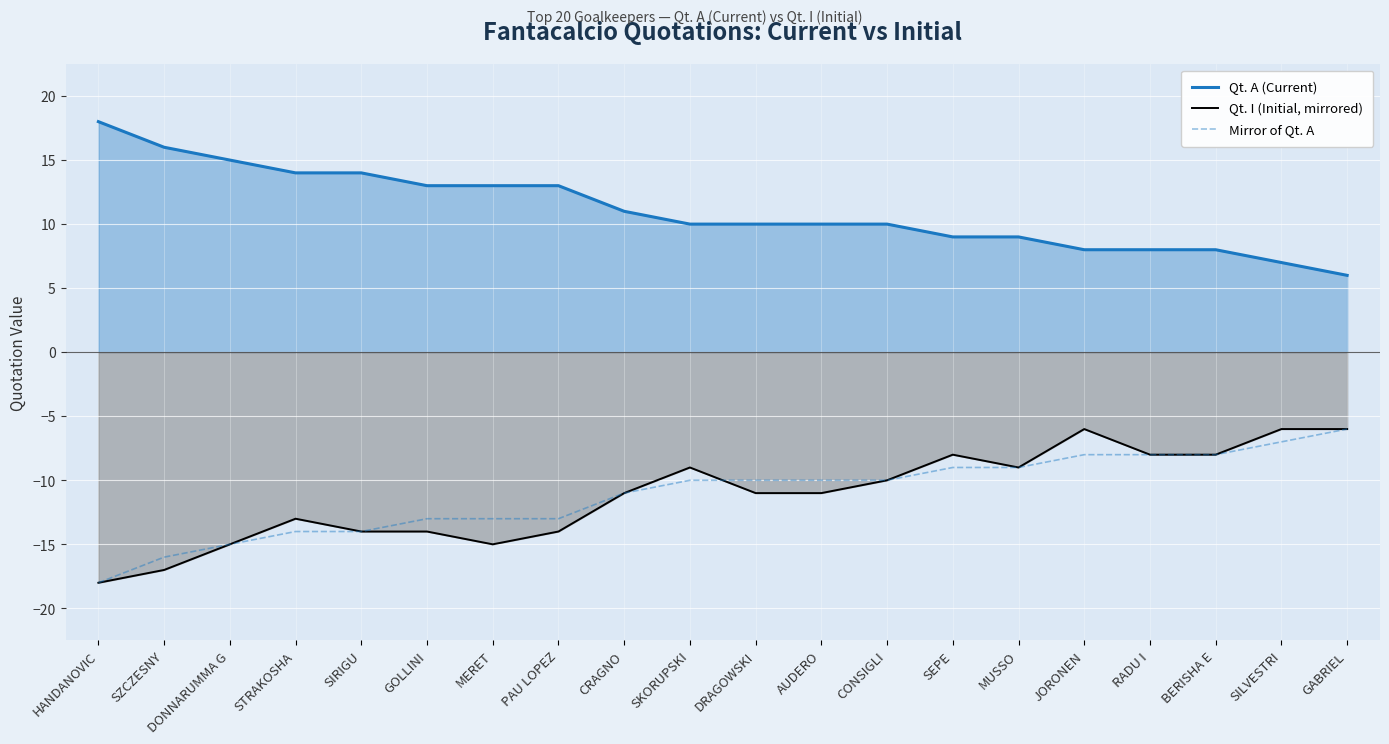

What is the approximate value of Mirror of Qt. A at STRAKOSHA, to the nearest 10?

-10